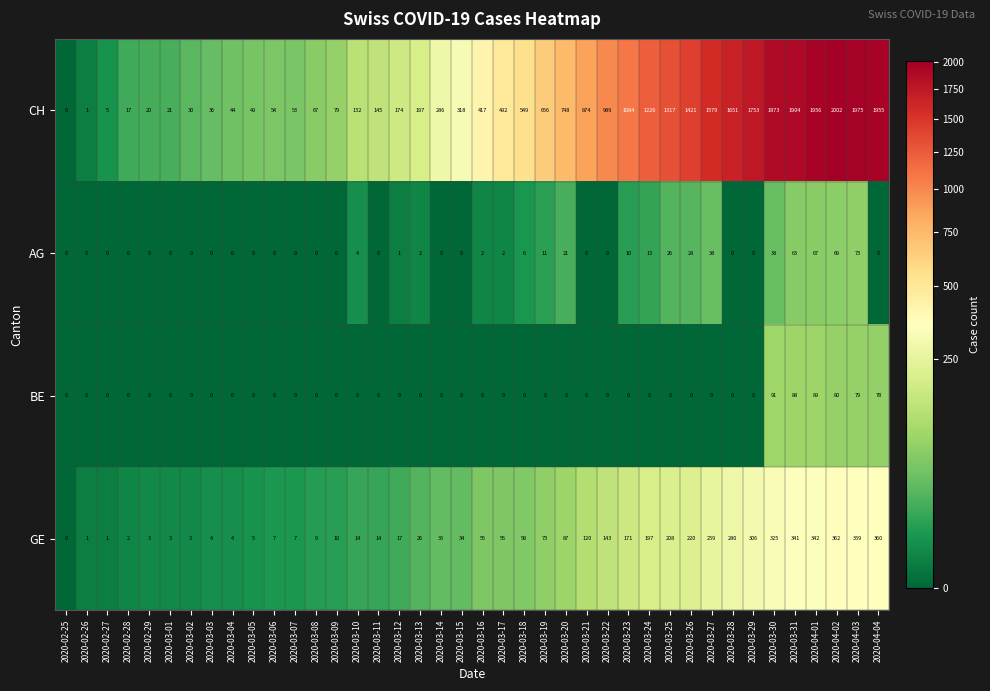

At which label does BE reach its peak?

2020-03-30